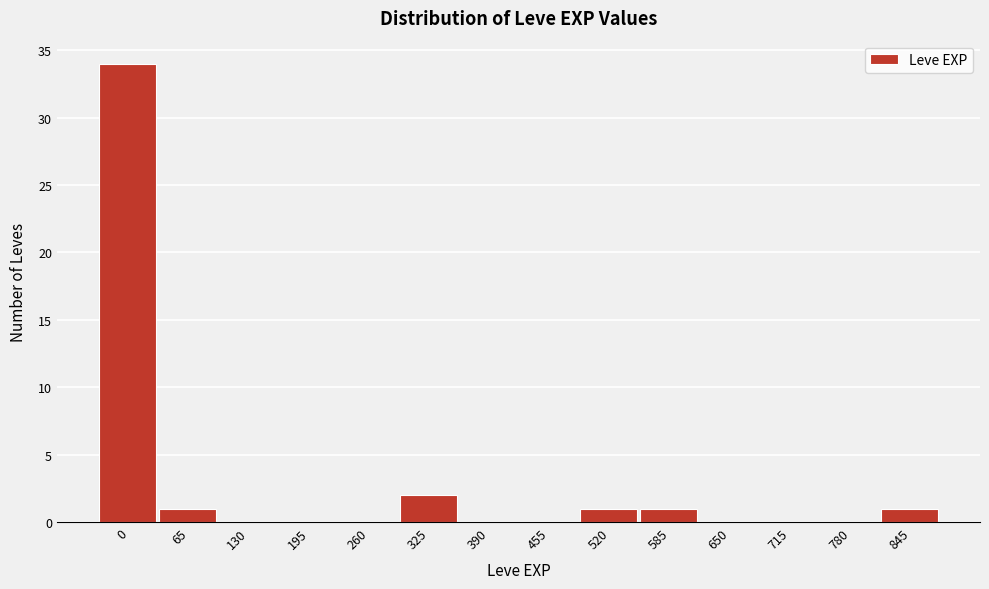

Reading right to left, list all the values displayed in this chart.

845=1	780=0	715=0	650=0	585=1	520=1	455=0	390=0	325=2	260=0	195=0	130=0	65=1	0=34